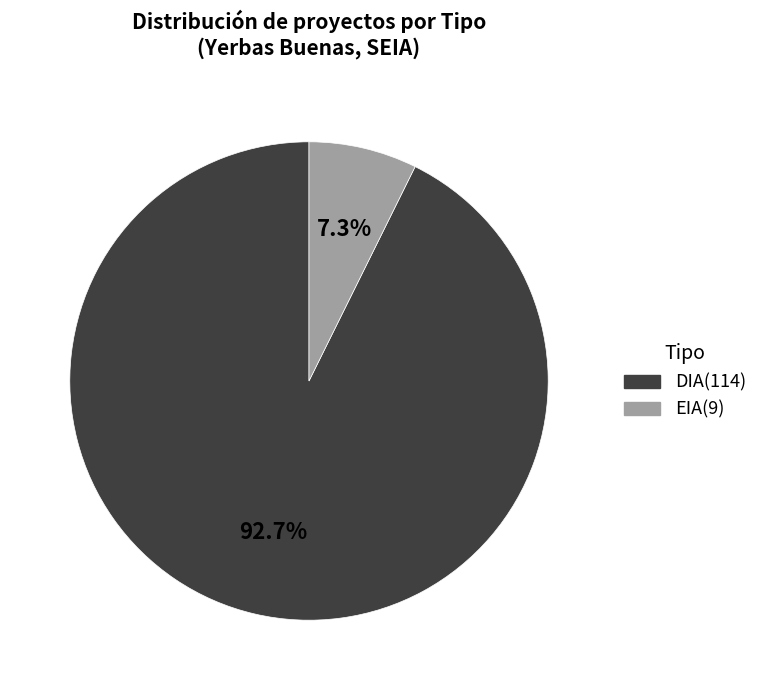

To the nearest percent, what percentage of the pie is EIA?

7%